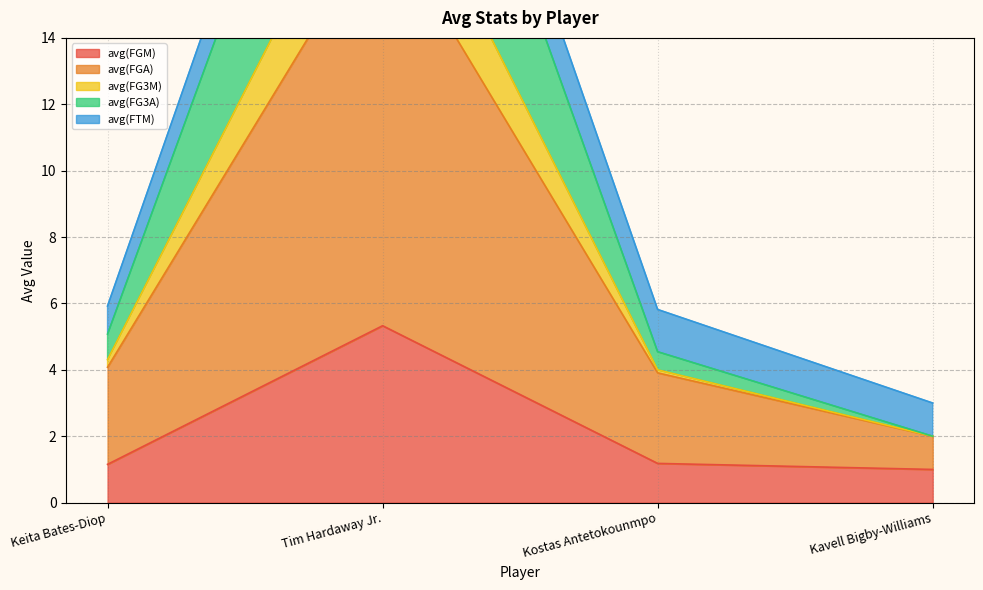

True or false: avg(FGM) and avg(FG3M) intersect in this chart.

False